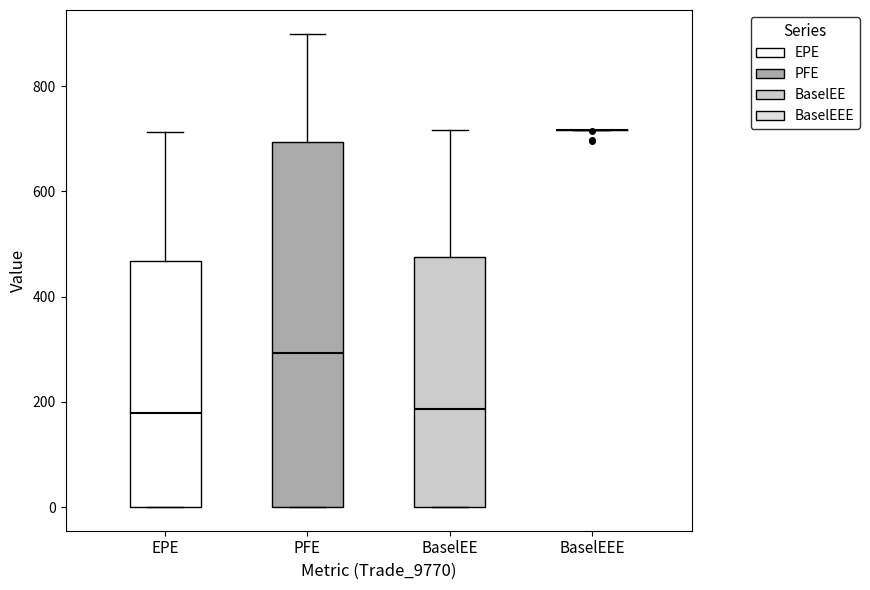

Reading left to right, transcribe this box plot: for each box, give where its median line is, the range the box spans, and where its two whiskers end, as read against the y-axis. The values are not printed on the chart, so give them approximately, as read against the axis.

EPE: median 180, box 0 to 460, whiskers 0 to 720
PFE: median 300, box 0 to 700, whiskers 0 to 900
BaselEE: median 180, box 0 to 480, whiskers 0 to 720
BaselEEE: box collapsed to a line at 720, whiskers 720 to 720